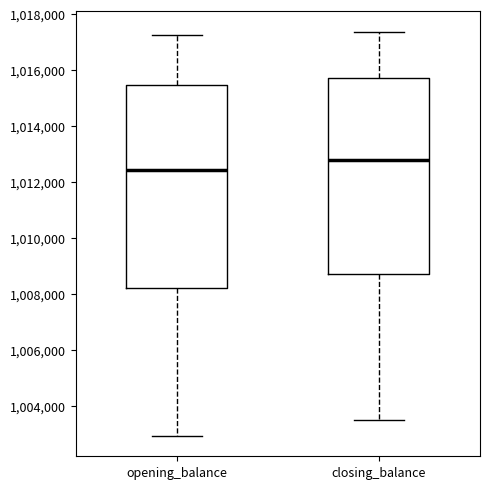

Which box has the lowest median line?

opening_balance